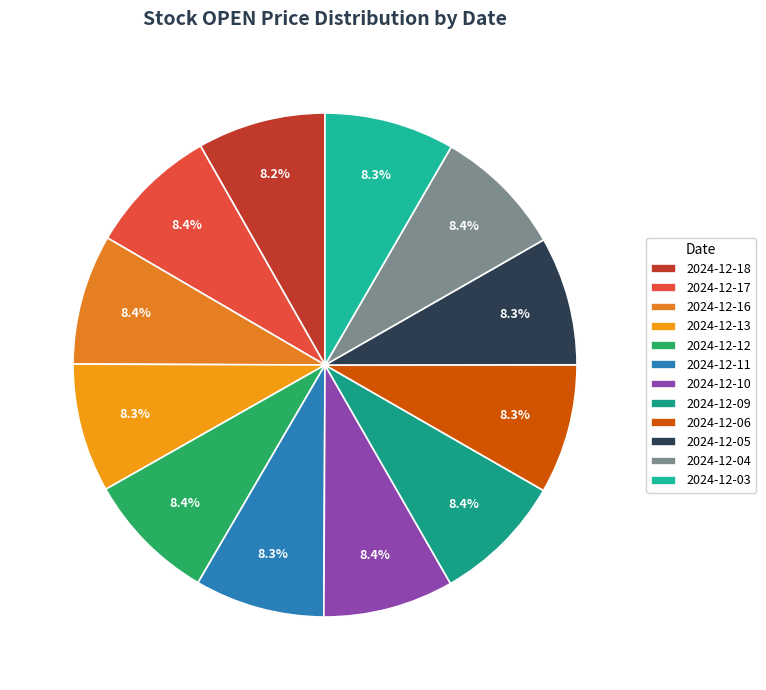

To the nearest percent, what is the combined percentage of 2024-12-17 and 2024-12-16?

17%